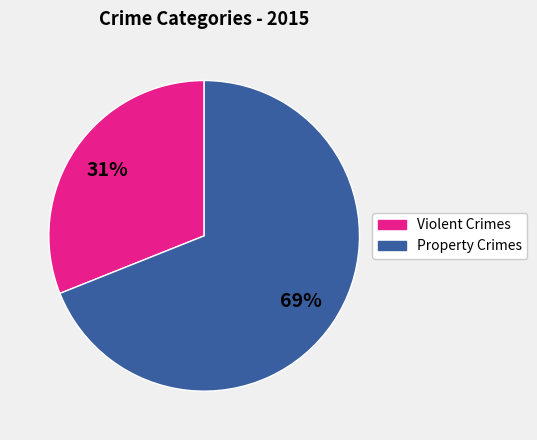

What percentage is the Violent Crimes slice, to the nearest percent?

31%